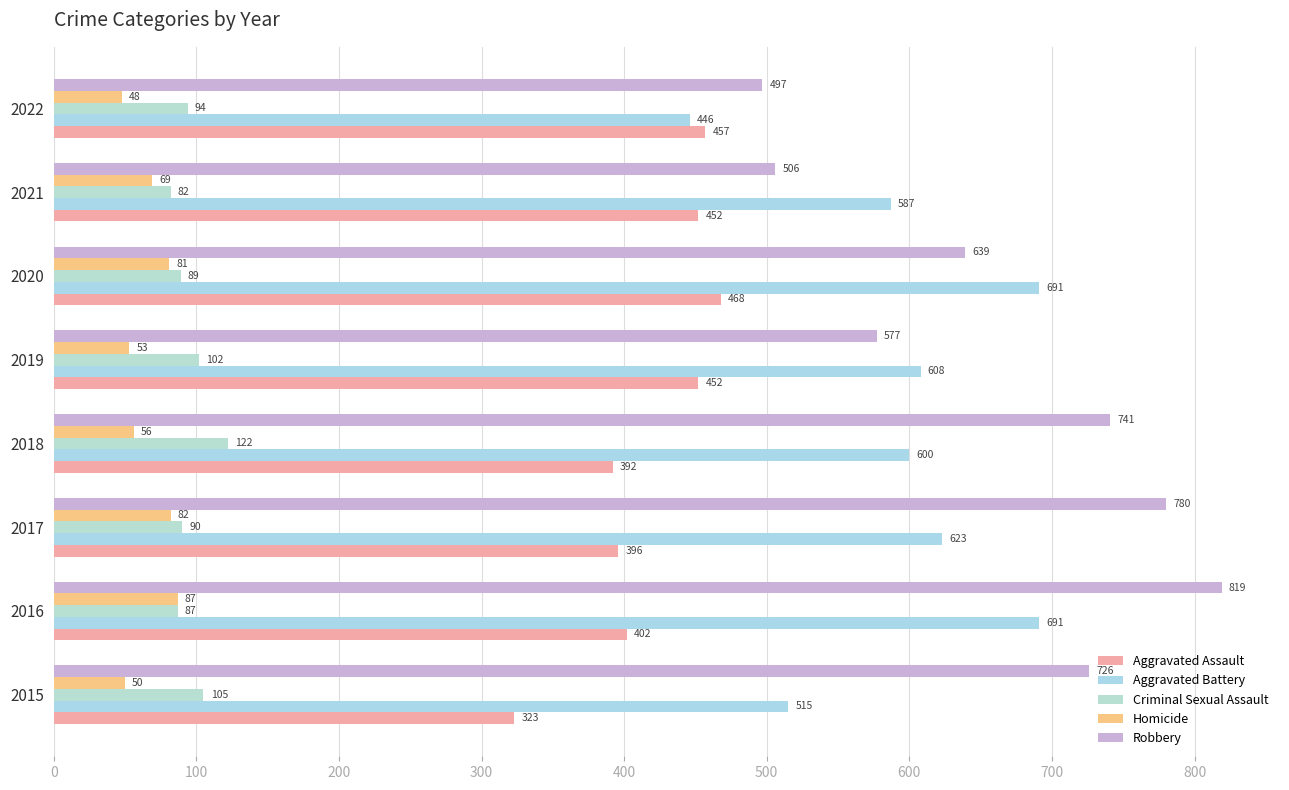

Count the number of data series in this chart.

5